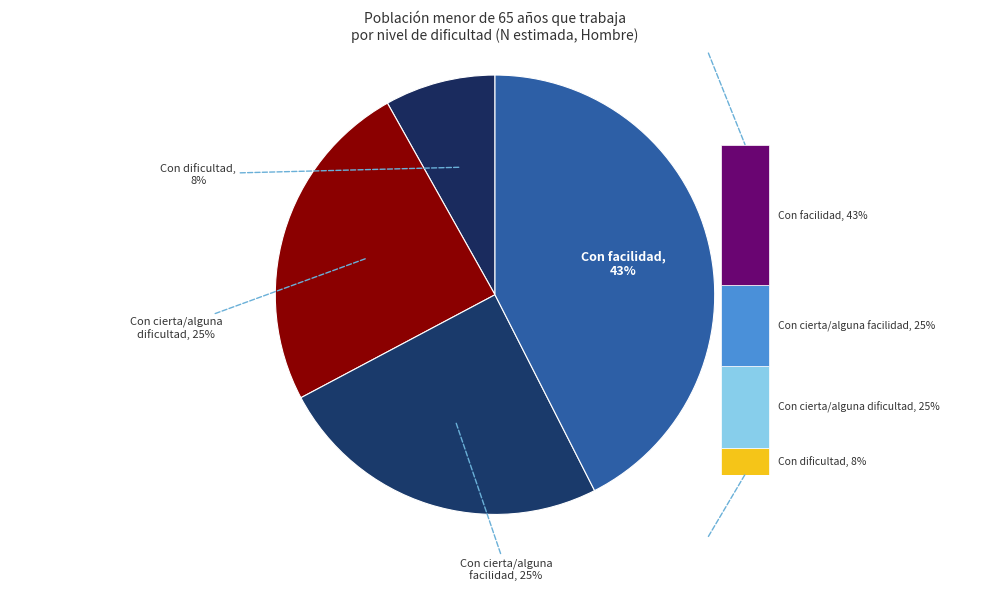

Count the number of slices in the pie.

4